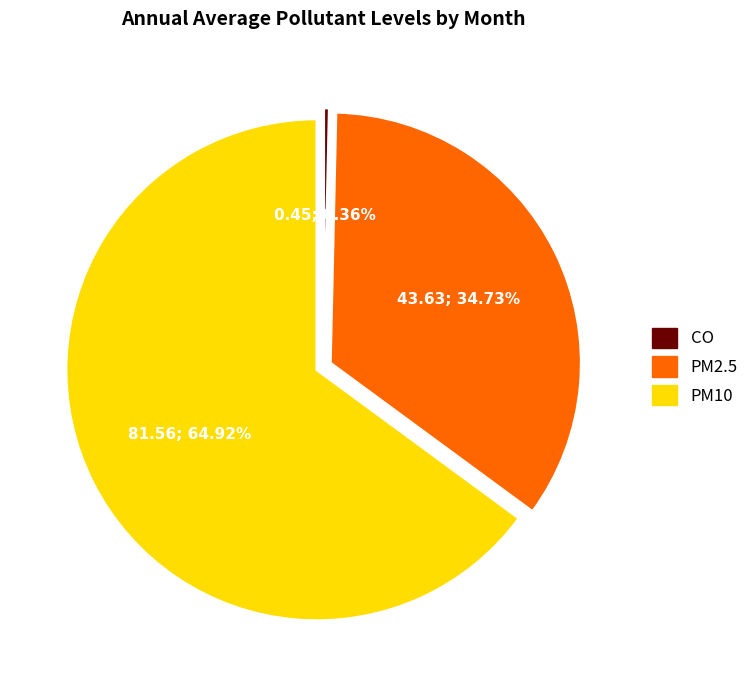

Combined, do CO and PM2.5 account for over 50%?

No